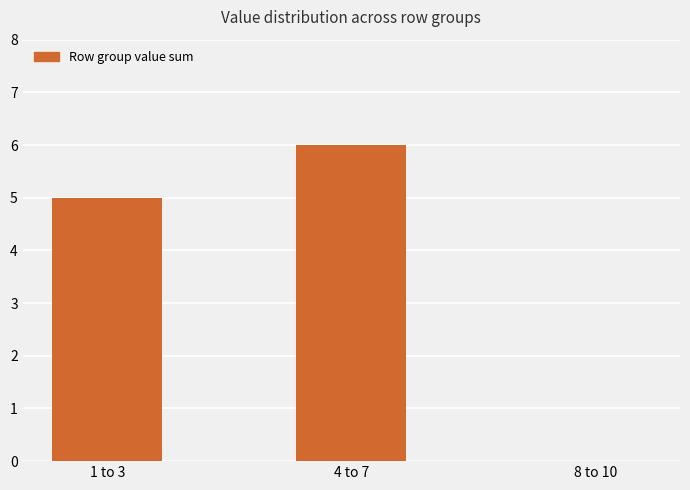

What is the greatest value displayed?

6